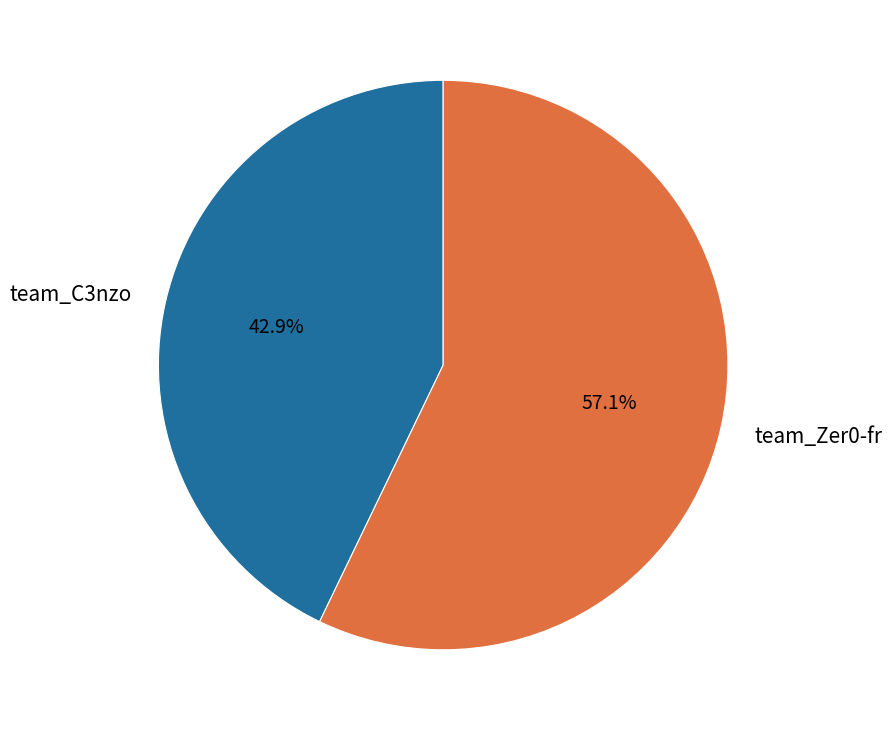

Which slice represents more than half of the pie?

team_Zer0-fr